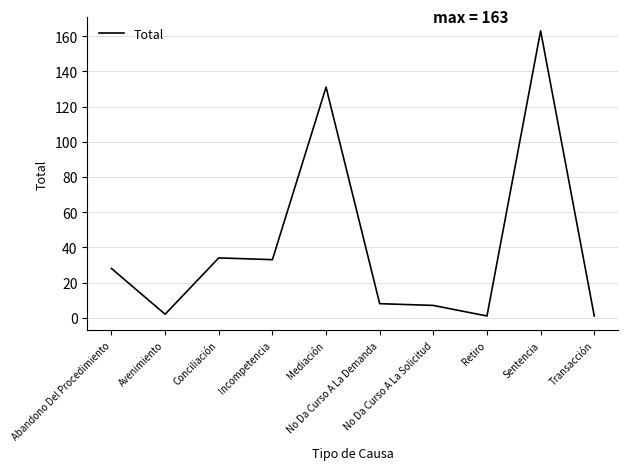

At which category does the data reach its first local valley?

Avenimiento